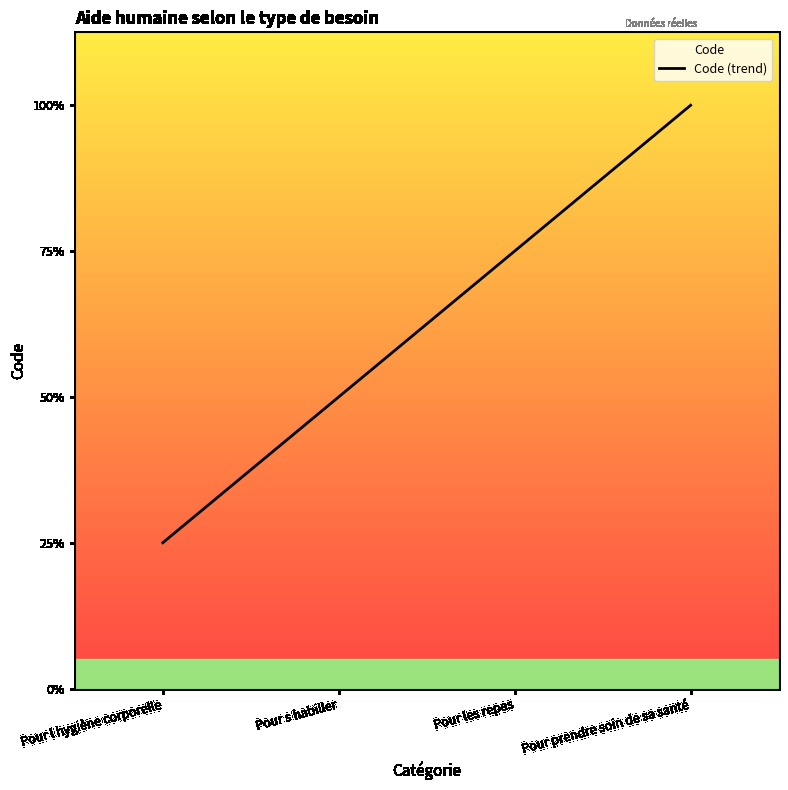

How many categories are shown in the chart?

4